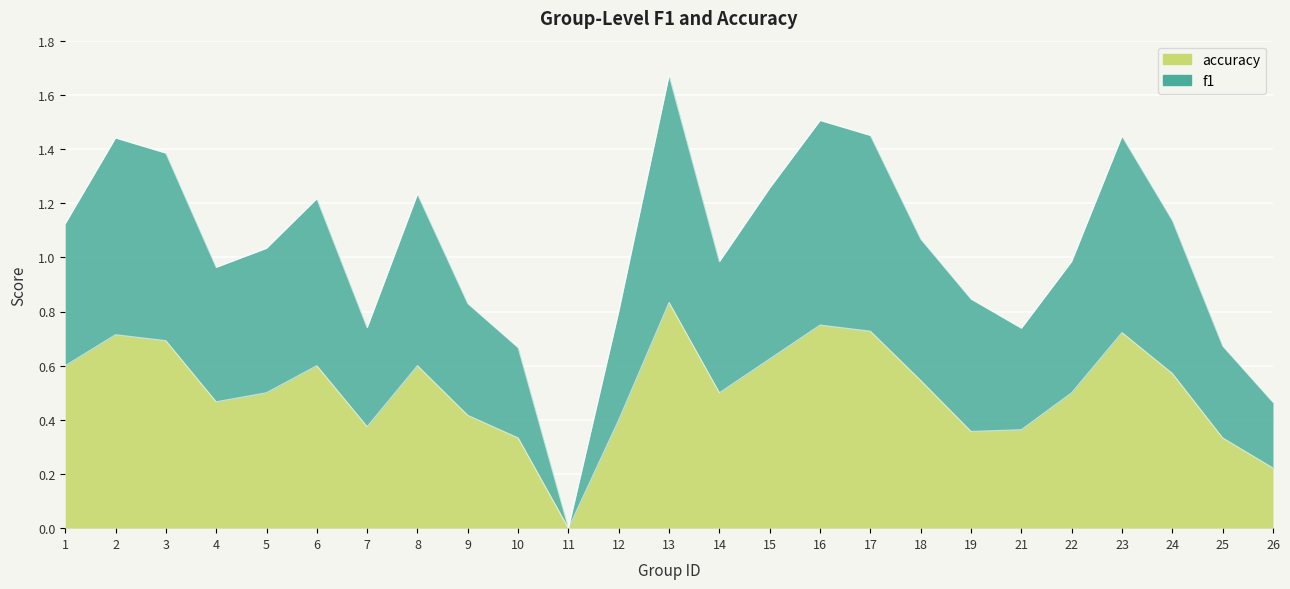

What is the value of the accuracy point at the 18th from the left?

0.5